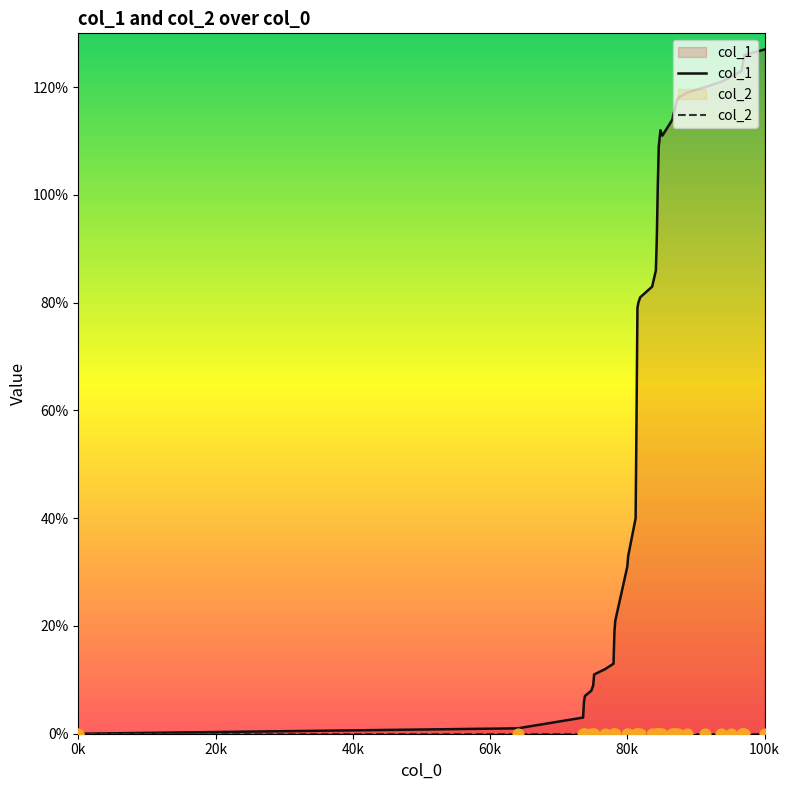

Which series has the widest spread of Y values?

col_1